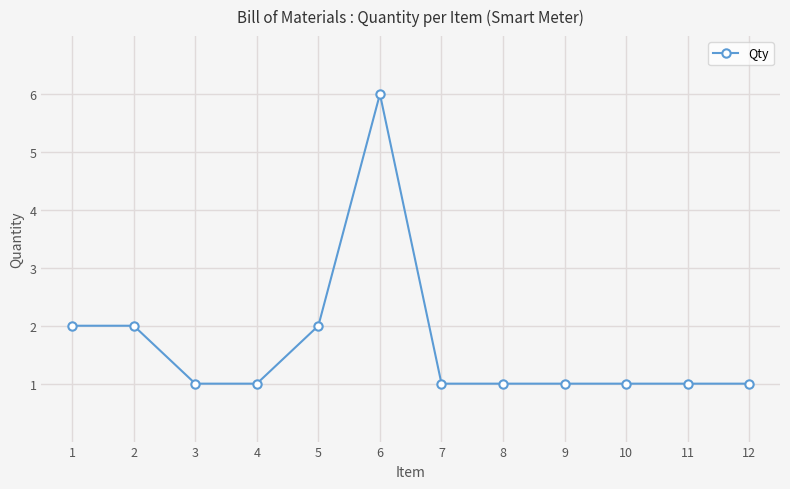

Reading right to left, list all the values displayed in this chart.

12=1	11=1	10=1	9=1	8=1	7=1	6=6	5=2	4=1	3=1	2=2	1=2